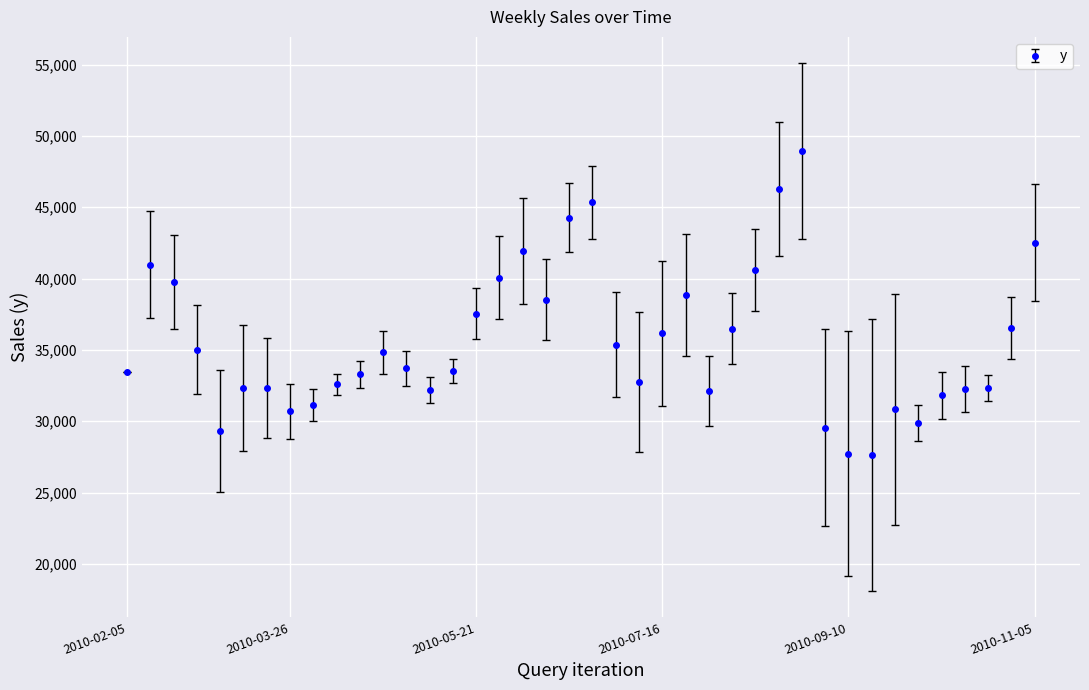

True or false: there are more than 2 points higher than both neighbors.

True